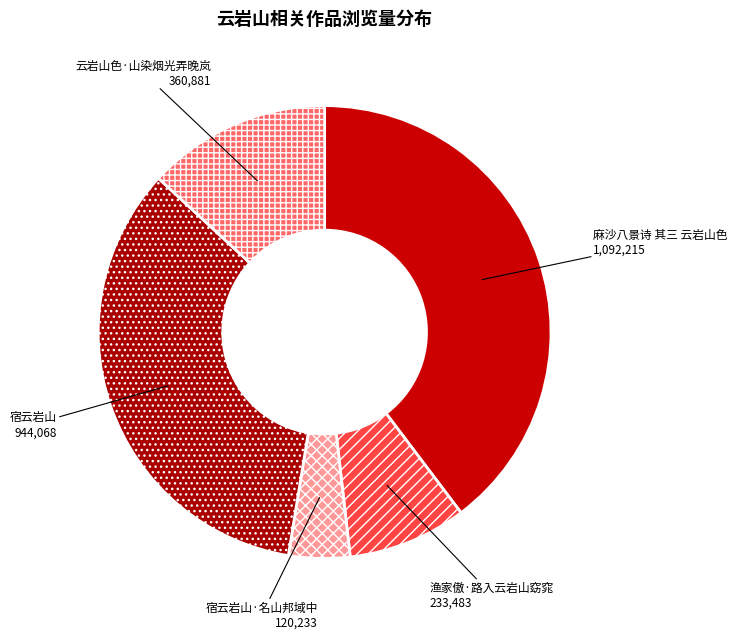

Does any single category account for the majority?

No